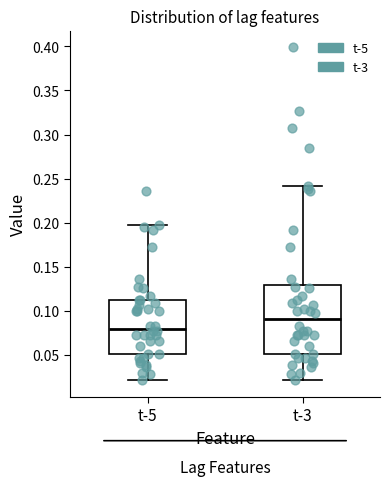

Which box's median line is the lowest?

t-5